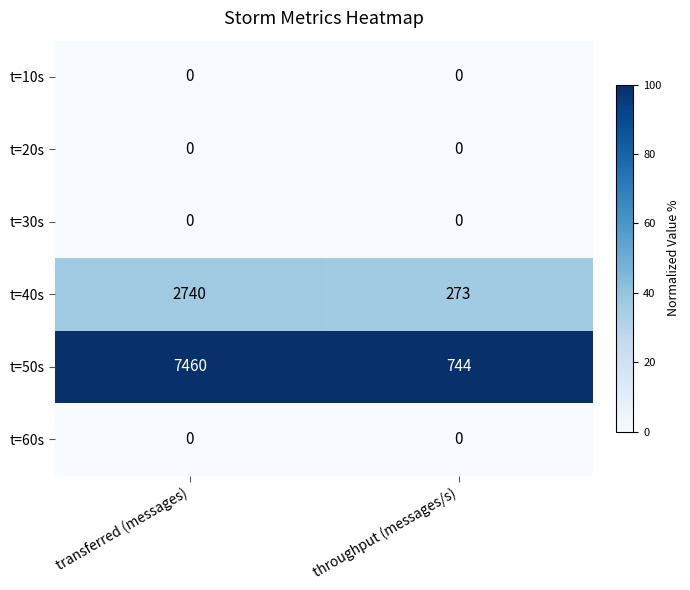

Rank the series at throughput (messages/s) from lowest to highest value.

t=10s, t=20s, t=30s, t=60s, t=40s, t=50s